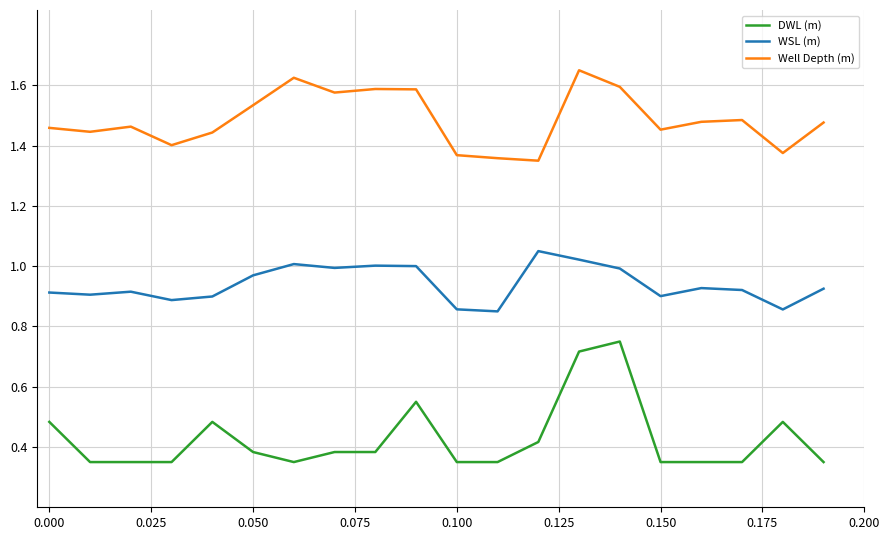

Which series has the largest total across all categories?

Well Depth (m)